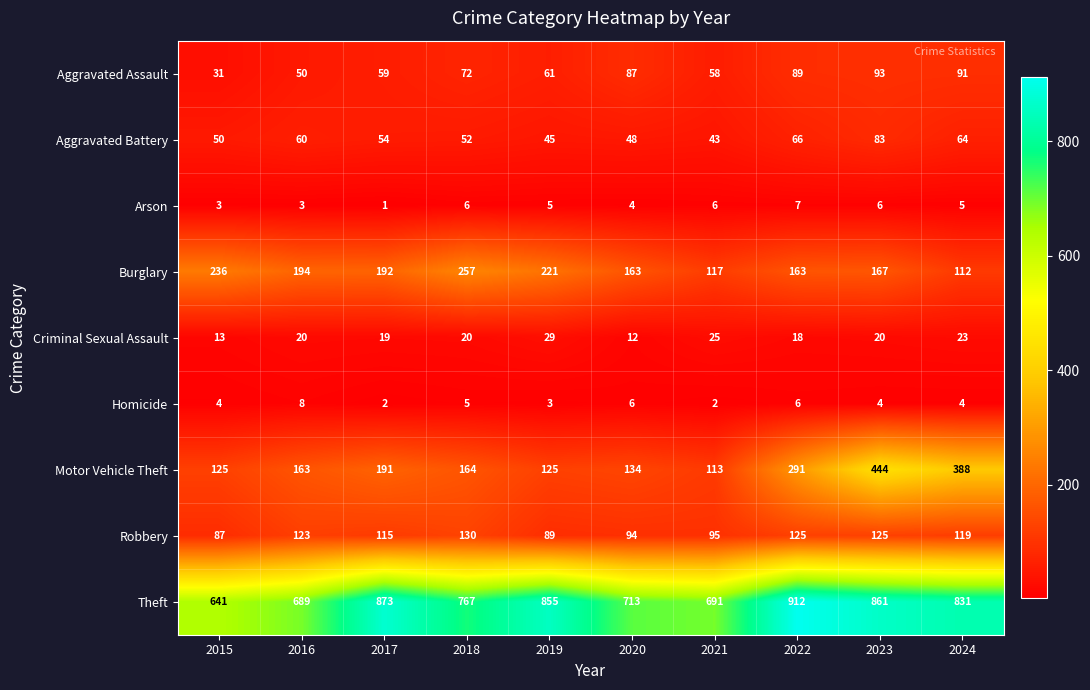

Read the Theft value at 2022.

912